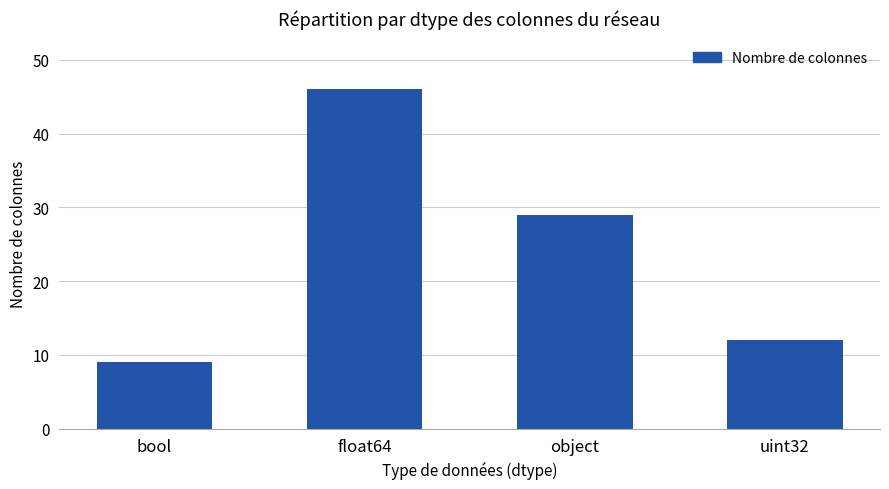

List the labels in order of value, smallest first.

bool, uint32, object, float64